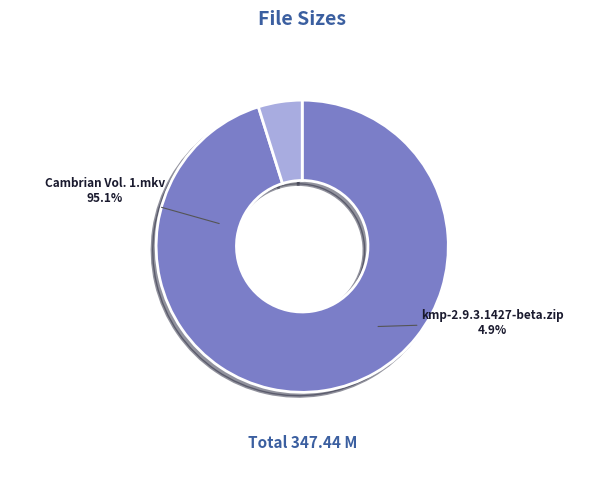

How many slices are in this pie chart?

2